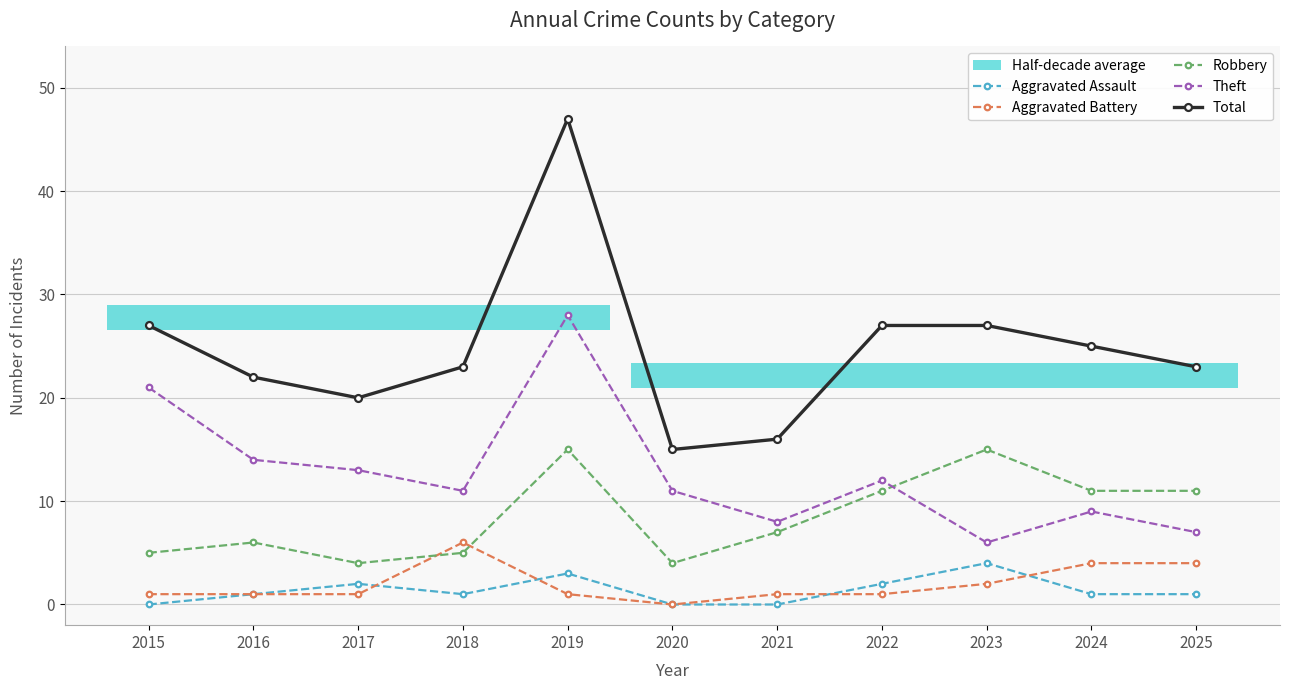

Between 2021 and 2018, which is larger?

2018